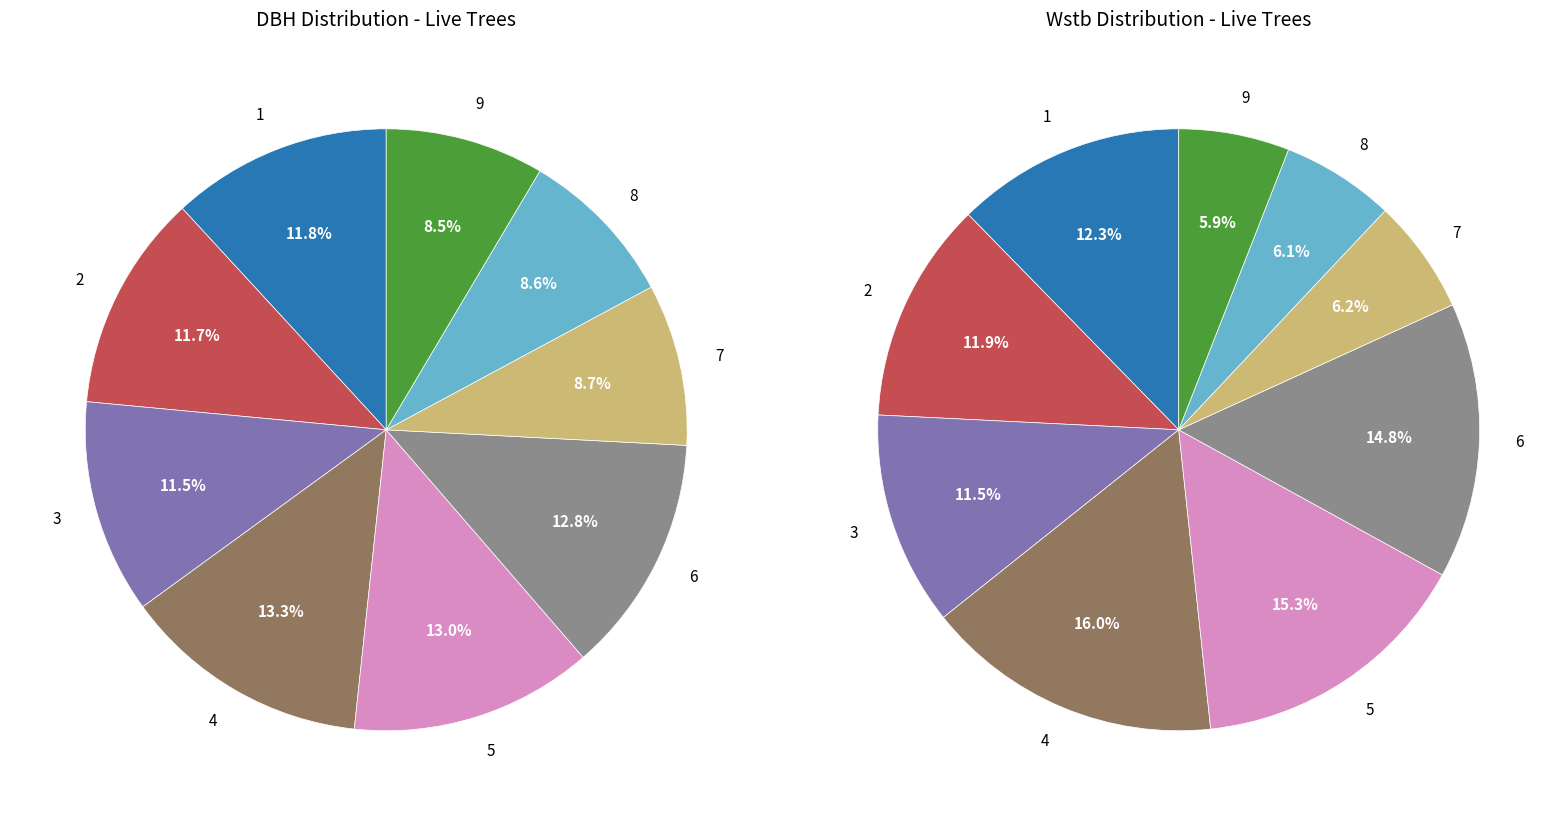

To the nearest percent, what is the combined percentage of 3 and 2?

23%